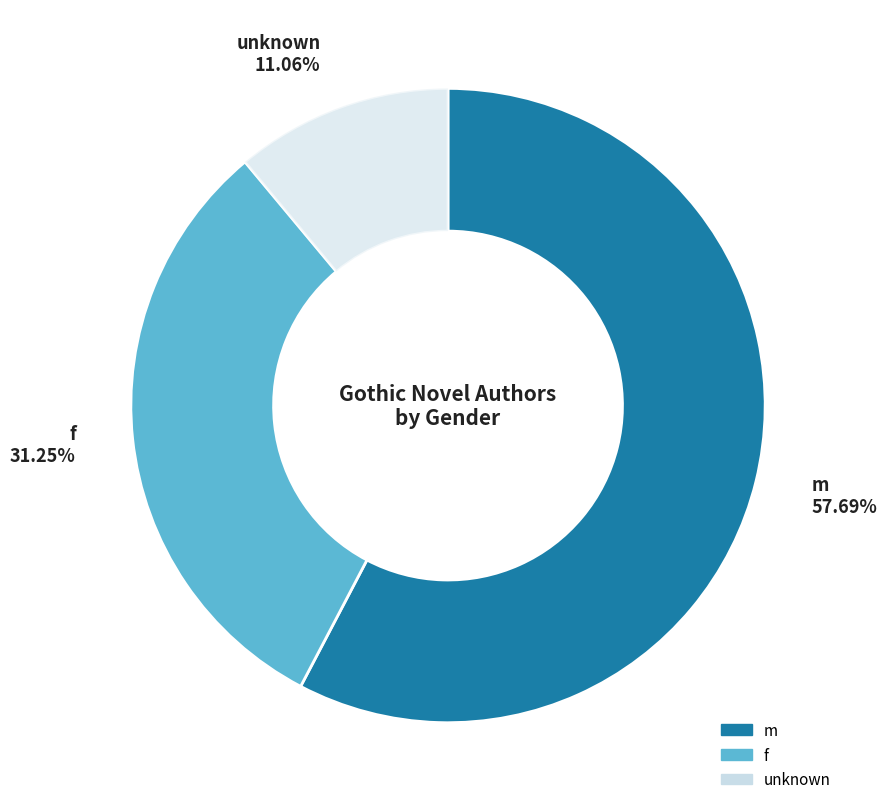

Combined, do unknown and m account for over 50%?

Yes